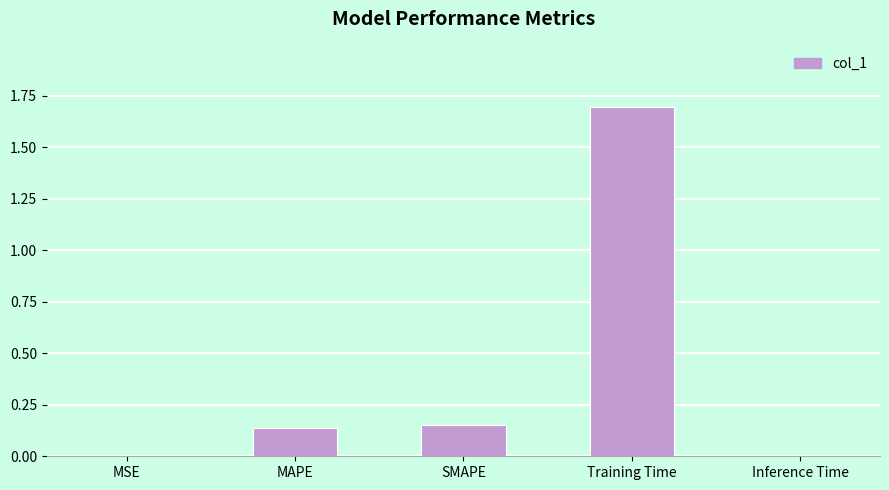

Read the value at Training Time.

1.7